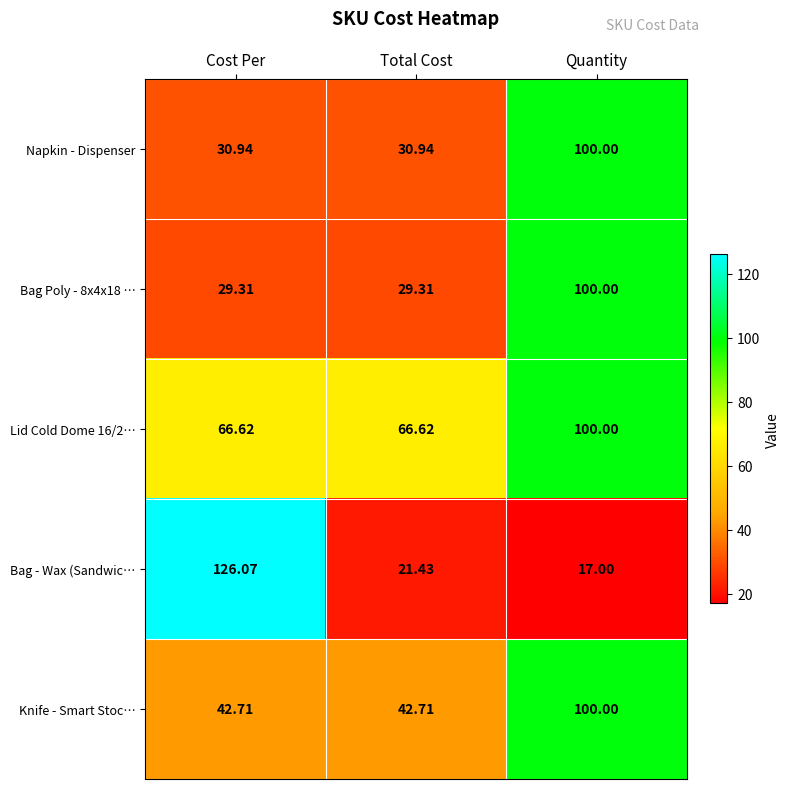

List the labels in order of Bag - Wax (Sandwic… value, largest first.

Cost Per, Total Cost, Quantity